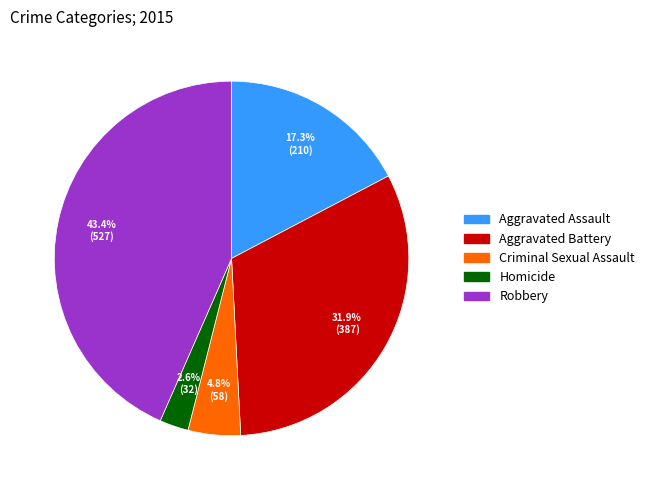

Does Aggravated Battery represent more than half of the total?

No